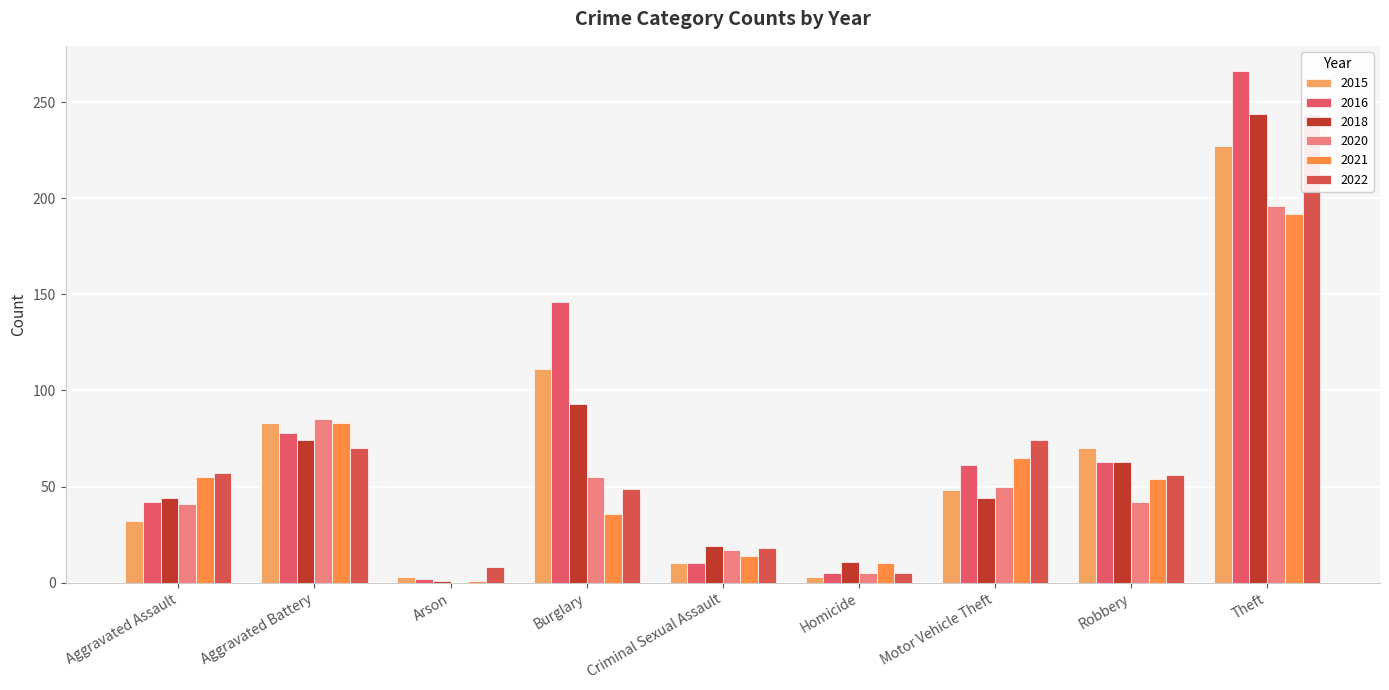

The value of 2018 at Aggravated Battery is 16. True or false?

False